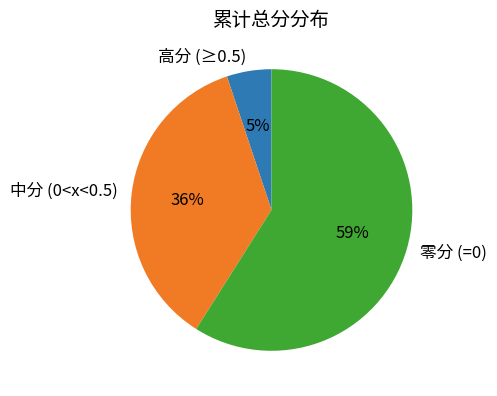

To the nearest percent, what portion does 中分 (0<x<0.5) represent?

36%